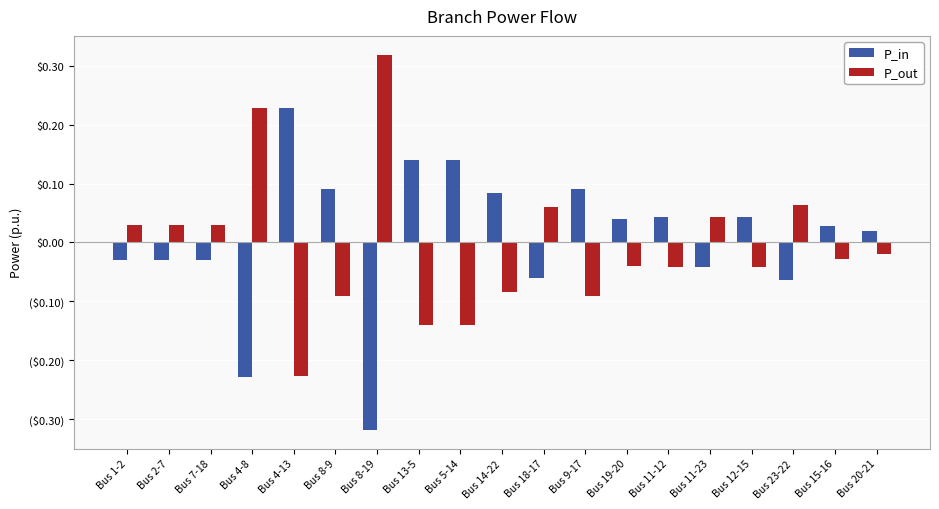

What are all the series names shown in the legend?

P_in, P_out